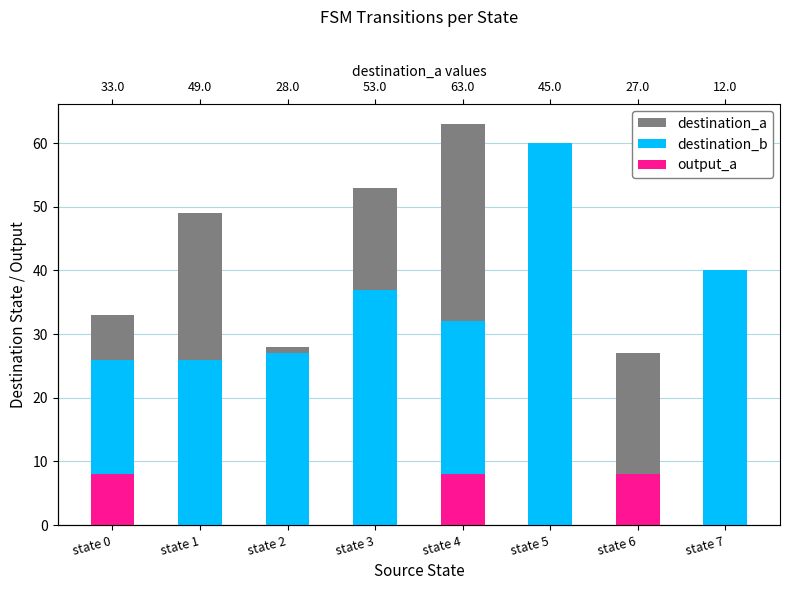

What are all the series names shown in the legend?

destination_a, destination_b, output_a